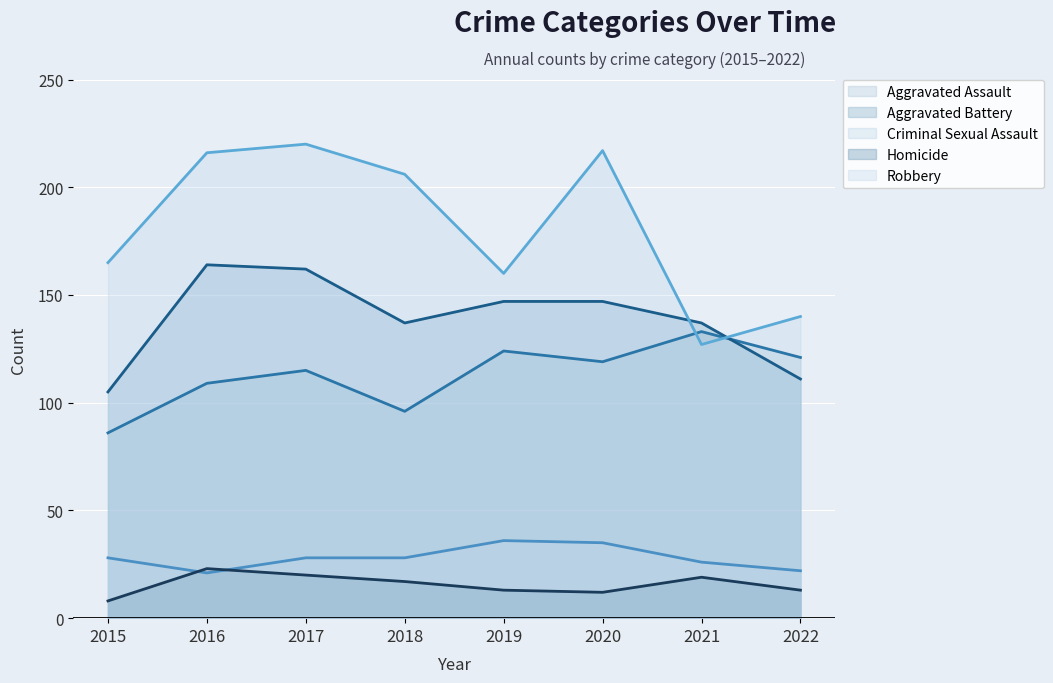

The value of Homicide at 2021 is 19. True or false?

True